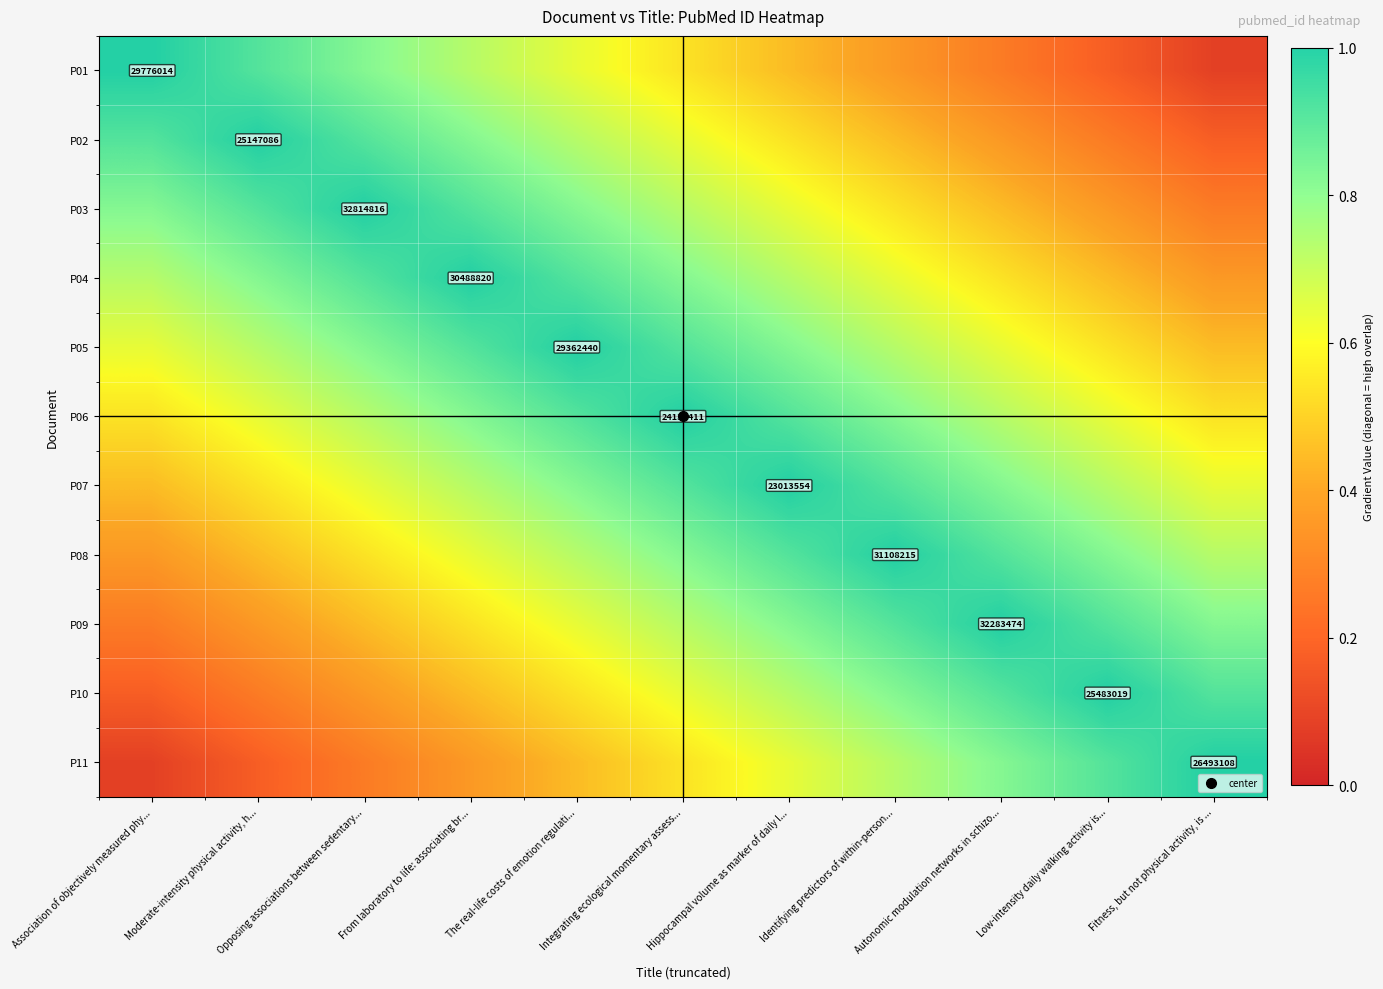

What is the total value across all series at Identifying predictors of within-person...?

7.9